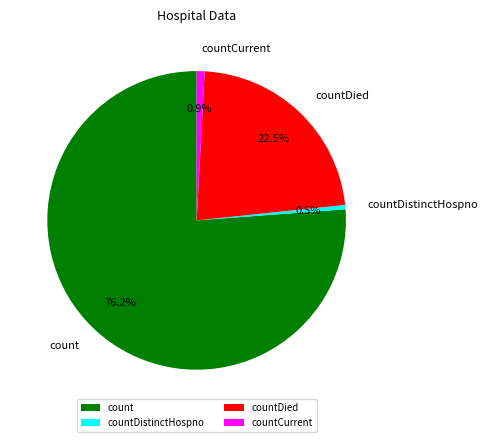

Between countDied and countCurrent, which is larger?

countDied